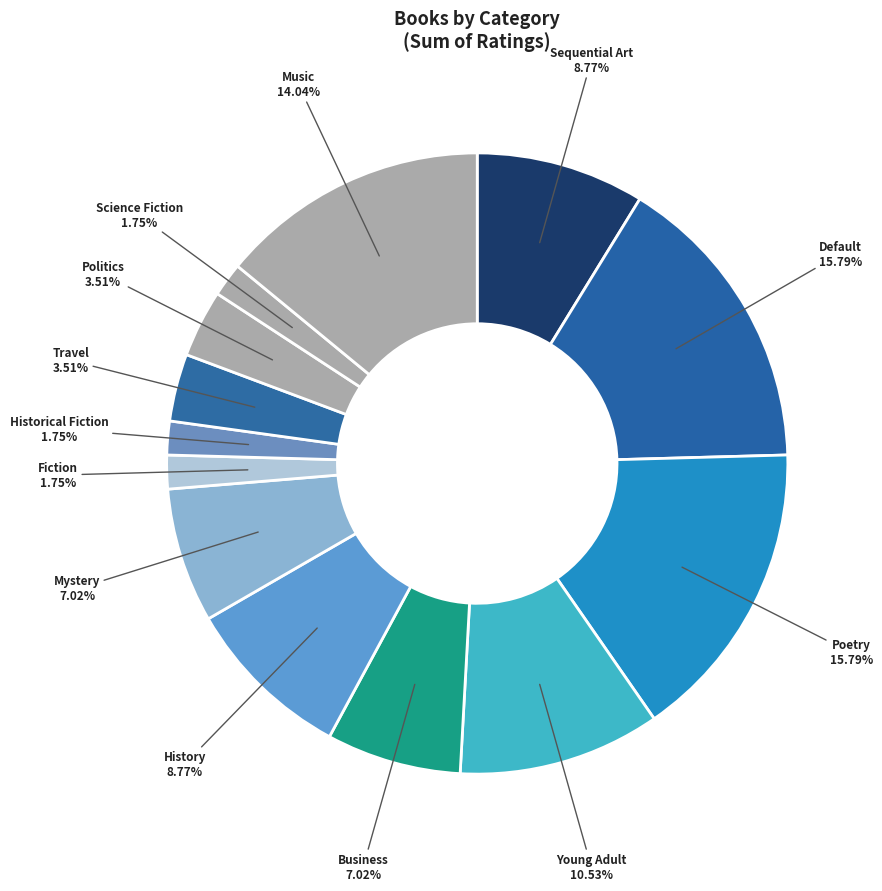

Is there any slice that represents more than half of the pie?

No